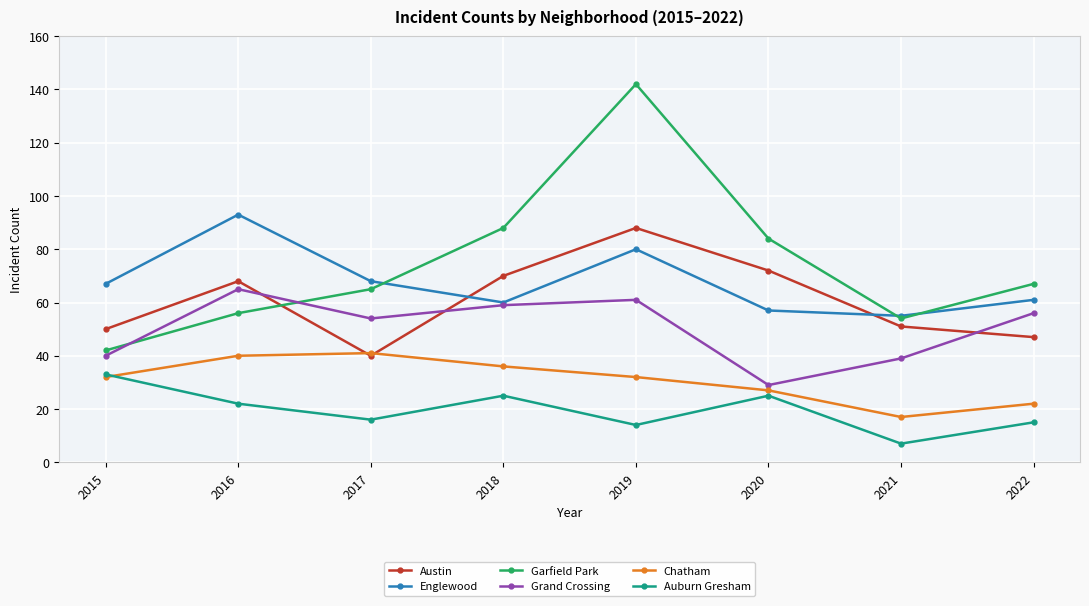

Where is the first local minimum for Grand Crossing?

2017